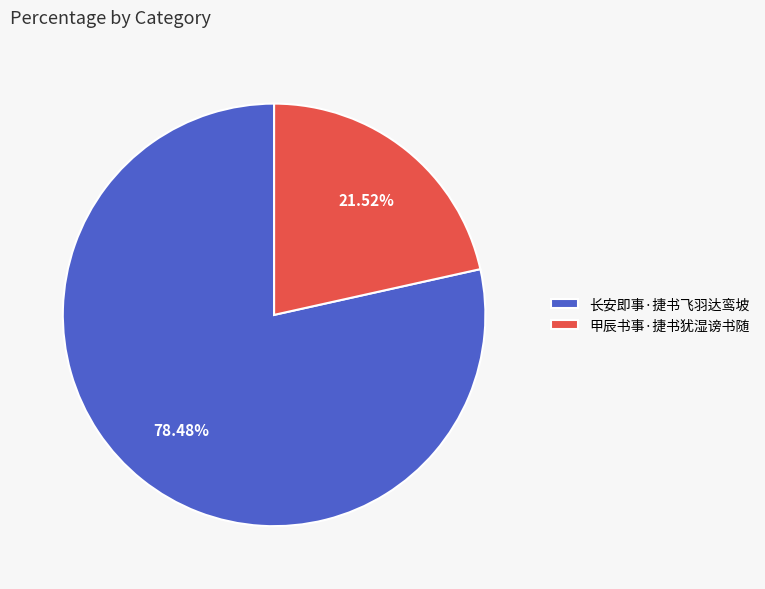

To the nearest percent, what is the average slice percentage?

50%